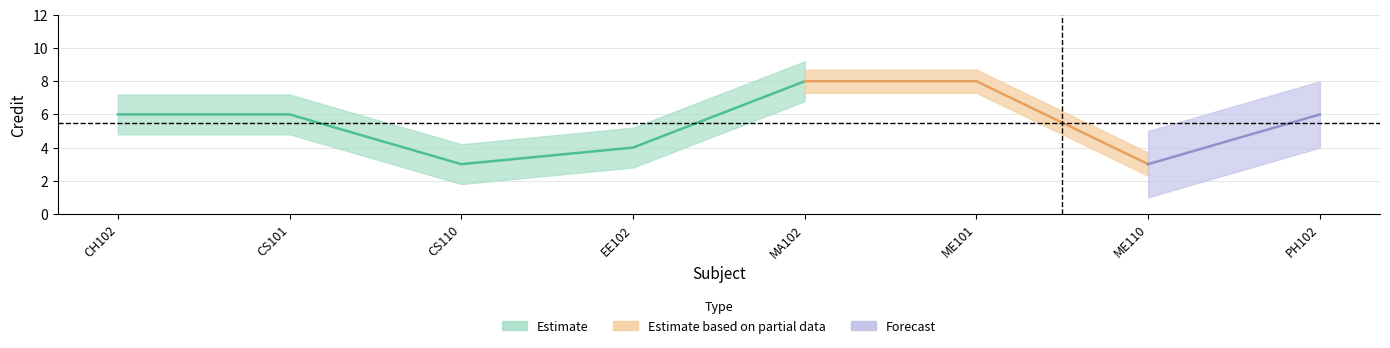

True or false: there are more than 2 points higher than both neighbors.

False